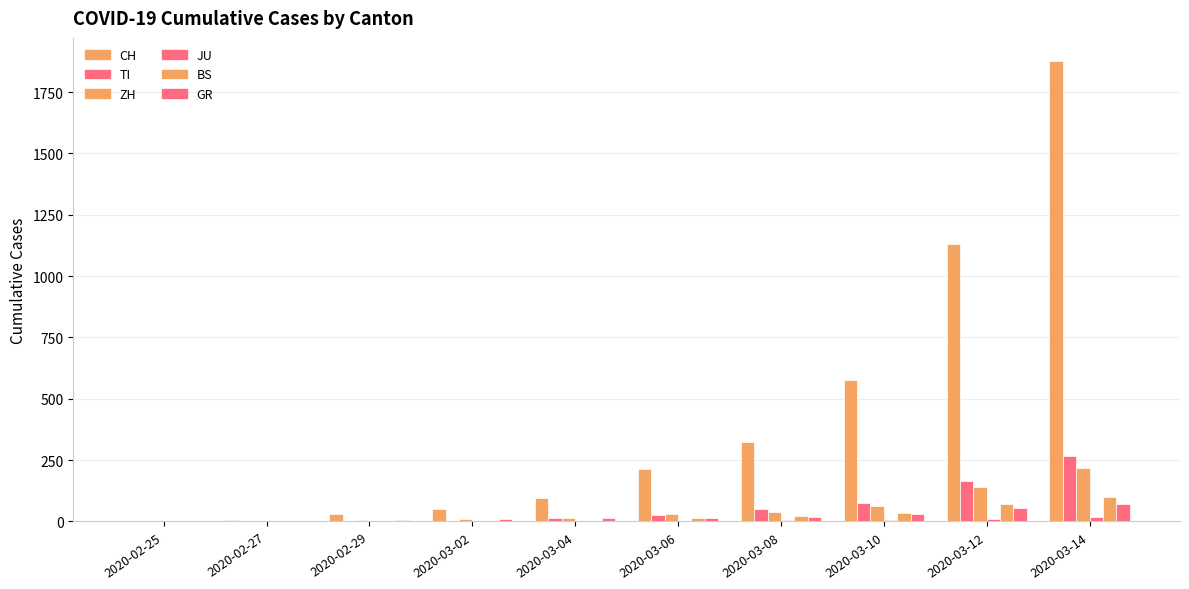

Which series changed the most between 2020-02-27 and 2020-03-02?

CH